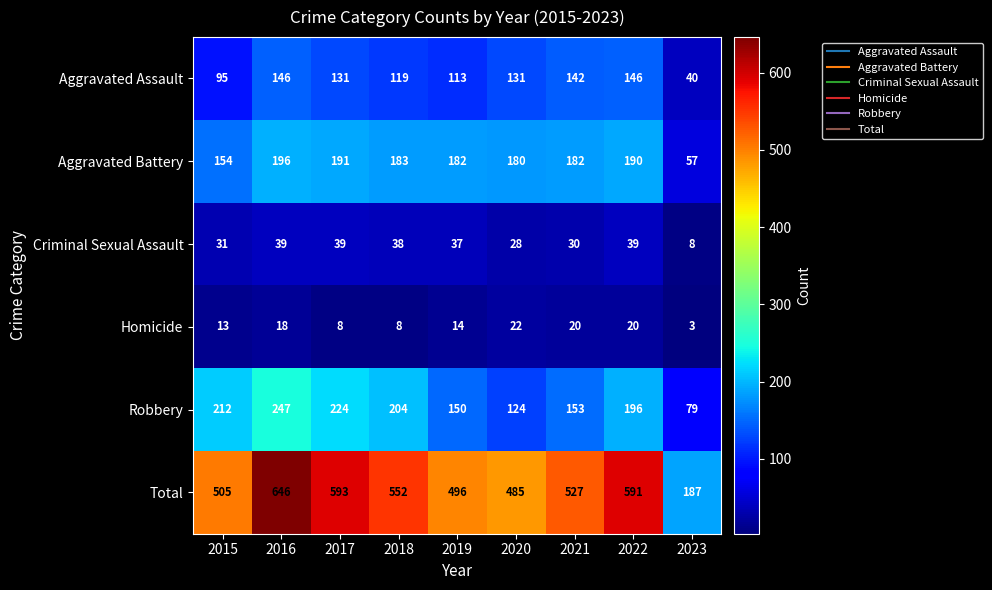

At 2023, list the series in order from largest to smallest.

Total, Robbery, Aggravated Battery, Aggravated Assault, Criminal Sexual Assault, Homicide